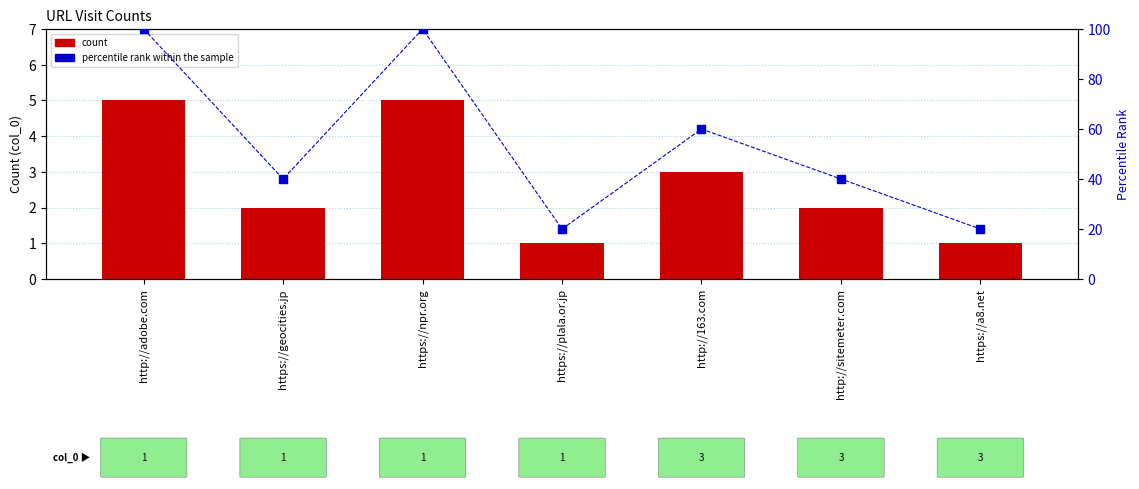

At how many categories does at least one series exceed 96?

2